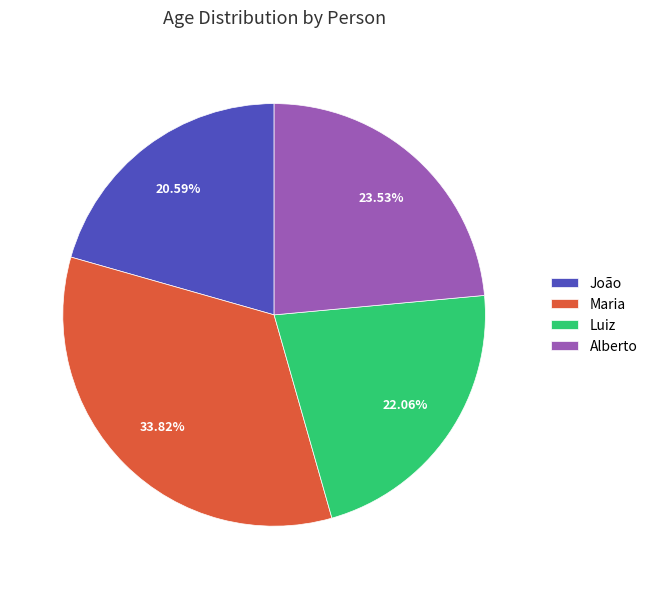

Is it true that Luiz is 32% of the pie?

False